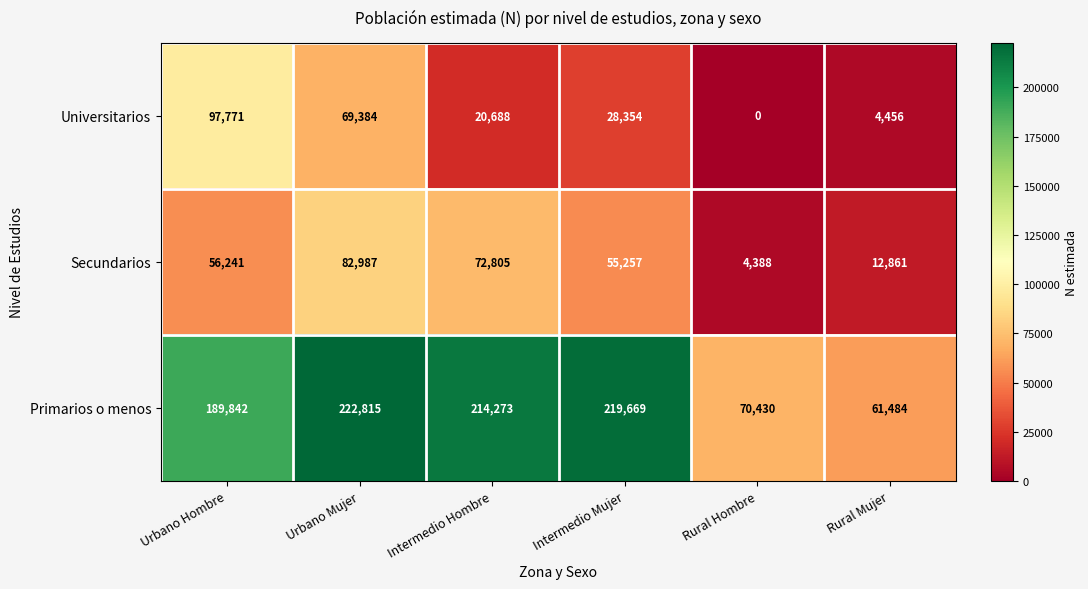

Reading left to right, list all the values displayed in this chart.

Universitarios: Urbano Hombre=97771	Urbano Mujer=69384	Intermedio Hombre=20688	Intermedio Mujer=28354	Rural Hombre=0	Rural Mujer=4456
Secundarios: Urbano Hombre=56241	Urbano Mujer=82987	Intermedio Hombre=72805	Intermedio Mujer=55257	Rural Hombre=4388	Rural Mujer=12861
Primarios o menos: Urbano Hombre=189842	Urbano Mujer=222815	Intermedio Hombre=214273	Intermedio Mujer=219669	Rural Hombre=70430	Rural Mujer=61484